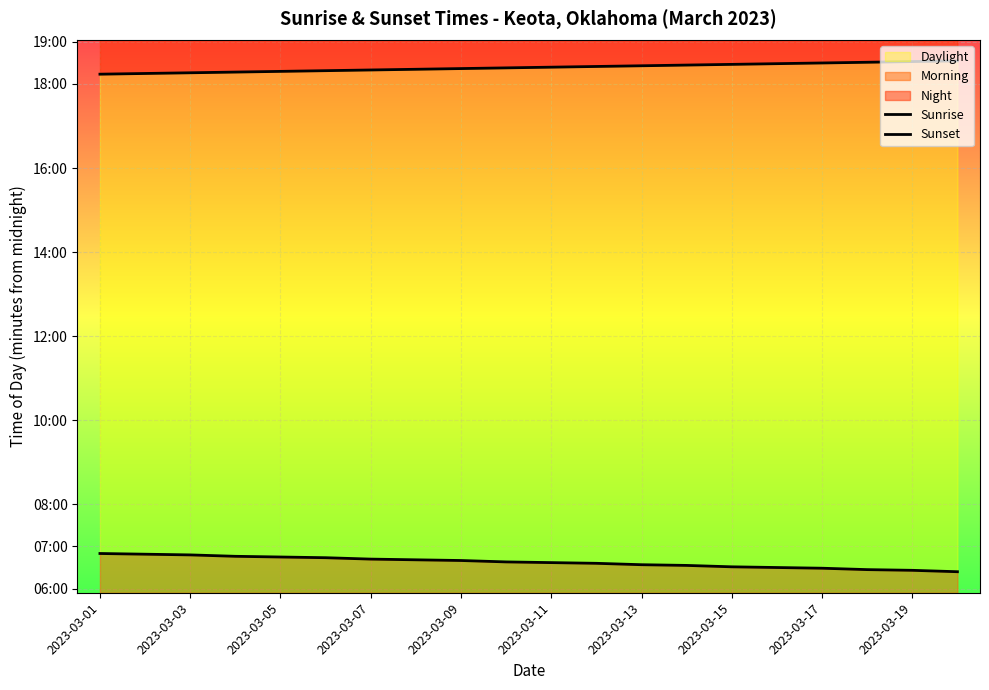

Read the Sunrise value at 13, to the nearest 5.

395